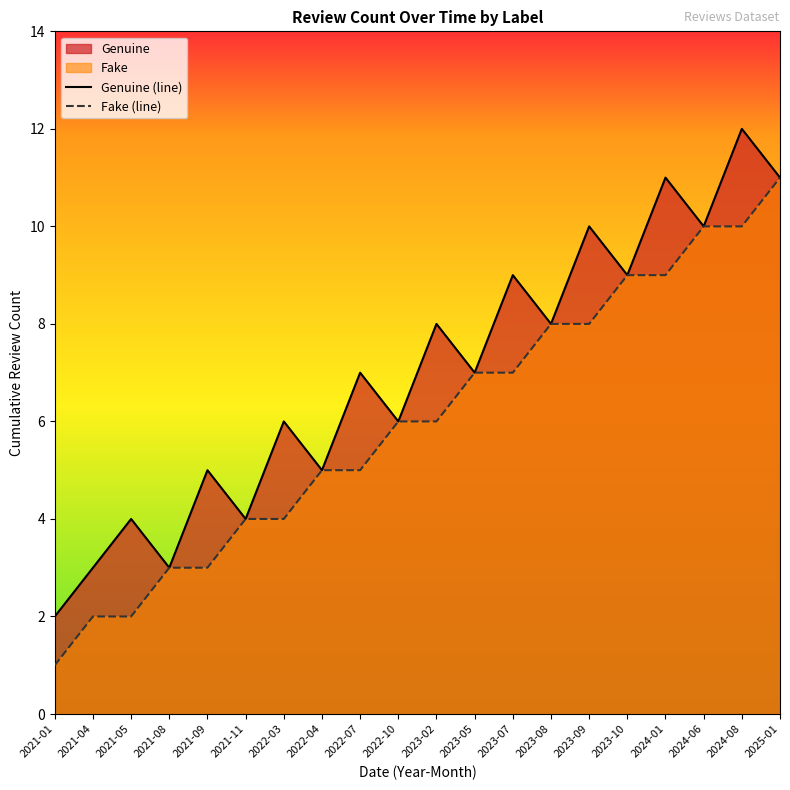

Which has a higher value, 2023-02 or 2021-05?

2023-02